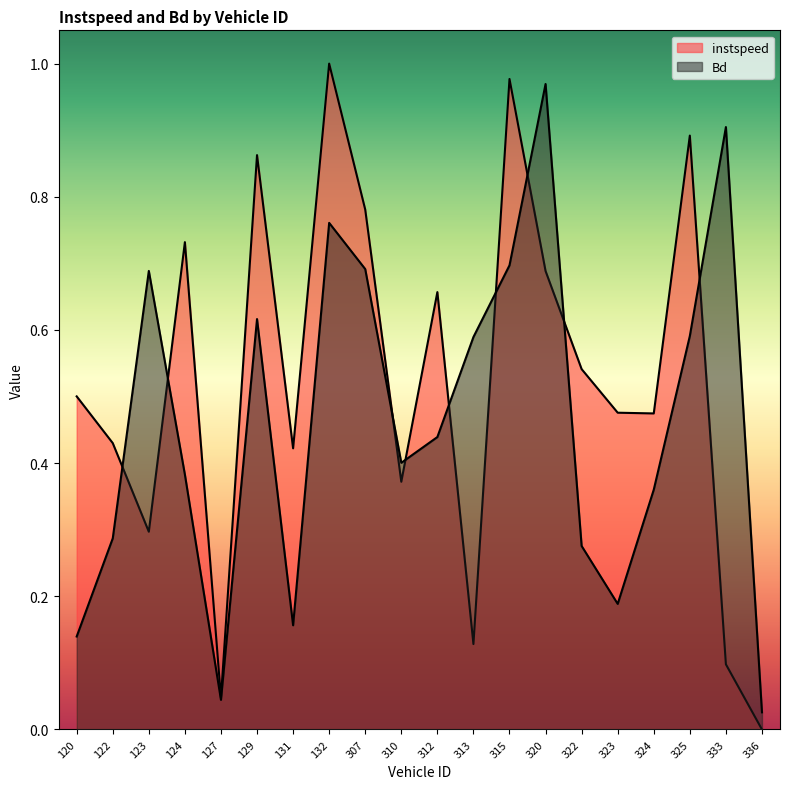

At how many categories does at least one series exceed 0?

20